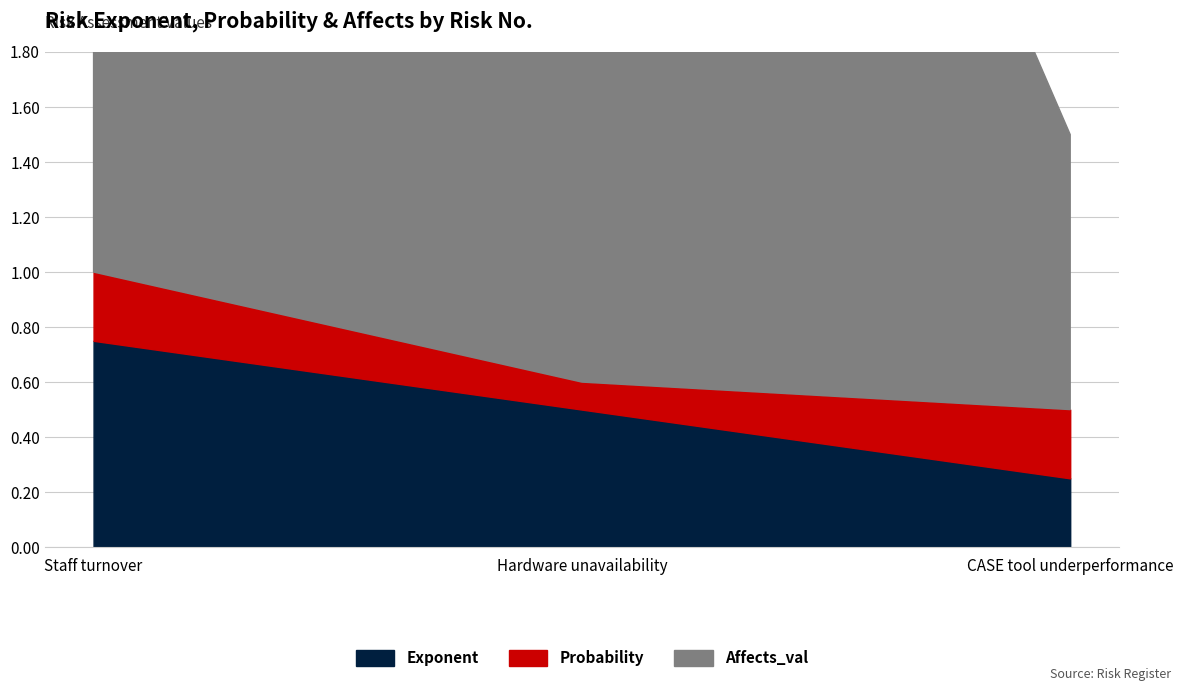

Rank the categories by Exponent value from lowest to highest.

CASE tool underperformance, Hardware unavailability, Staff turnover